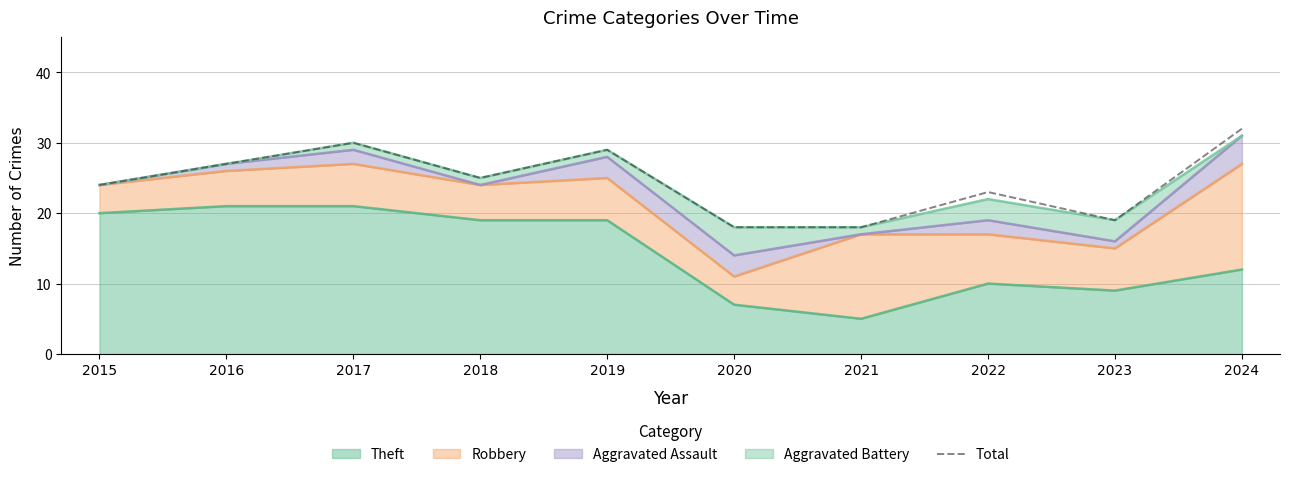

How many data points are less than 25?

5